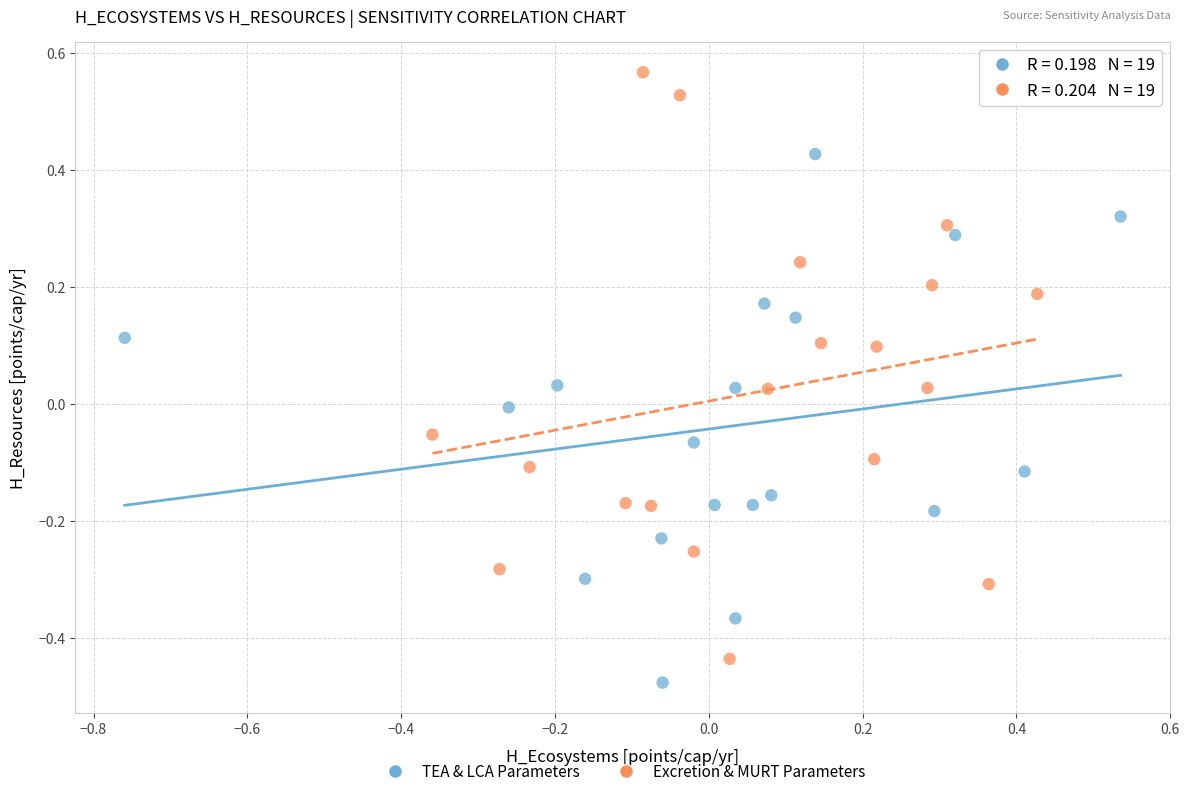

Which series reaches the maximum Y coordinate?

Excretion & MURT Parameters